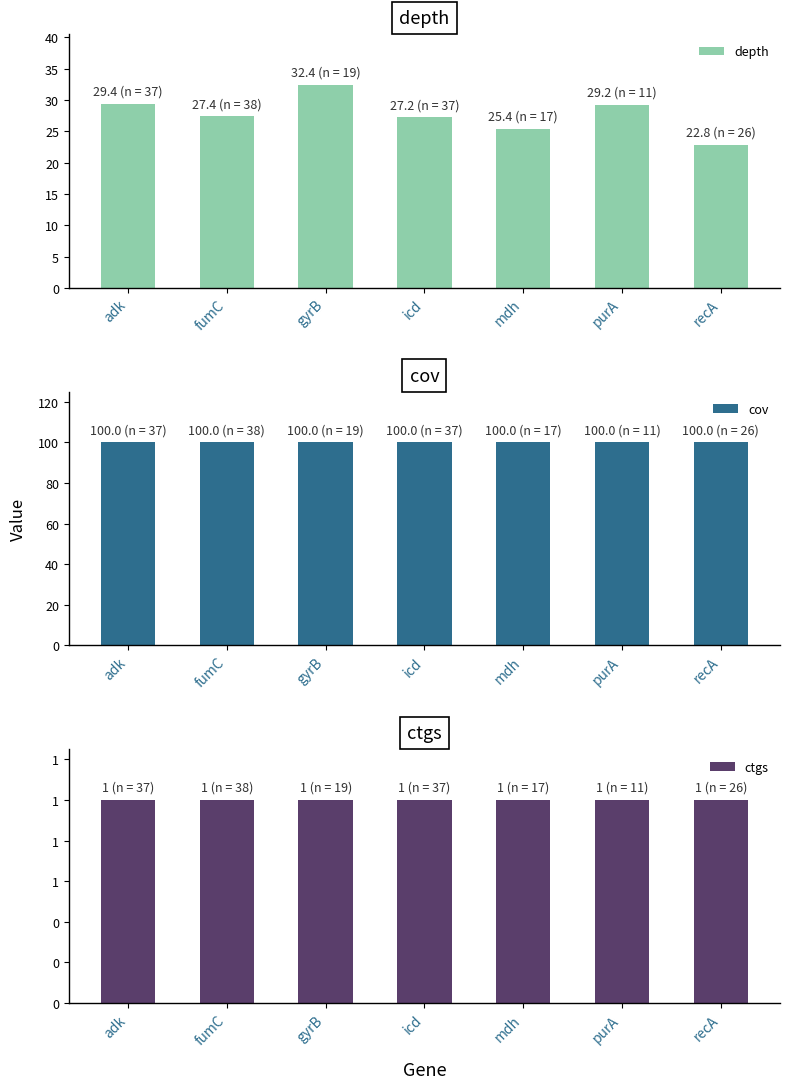

At how many categories does at least one series exceed 27?

7